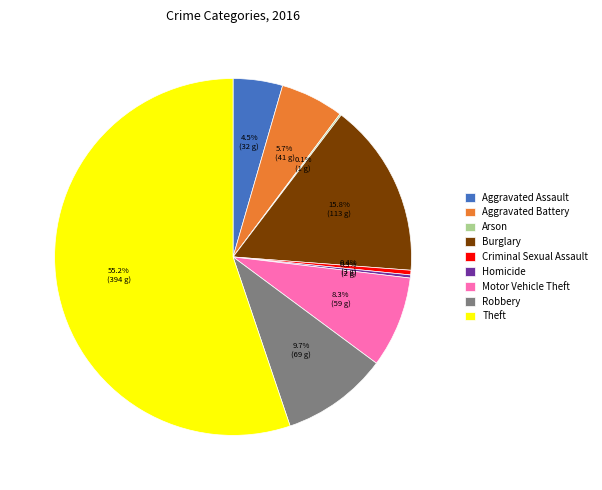

What portion of the pie excludes Motor Vehicle Theft?

91.7%